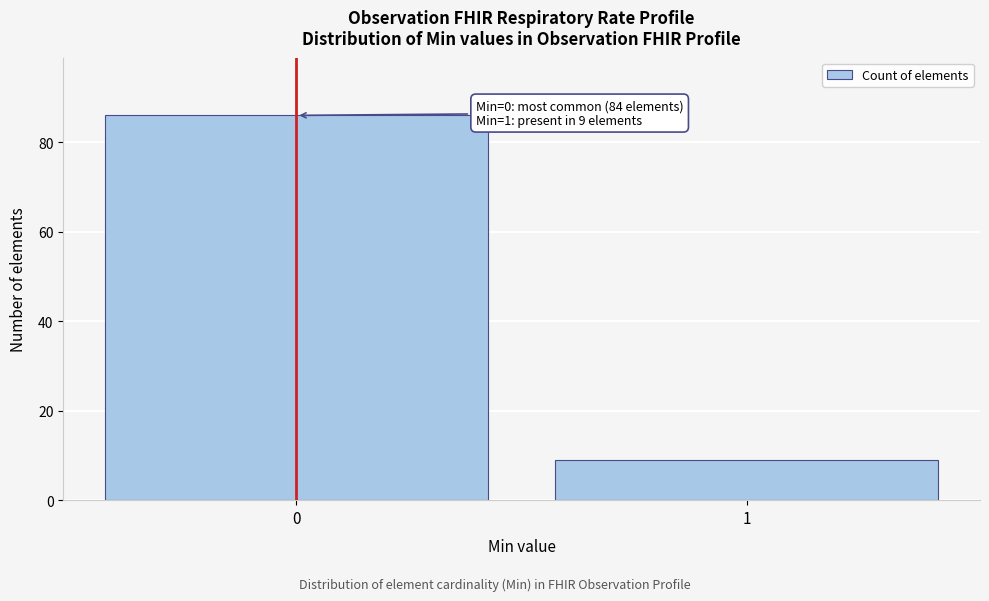

Reading right to left, what are all the values shown in this chart?

9	86